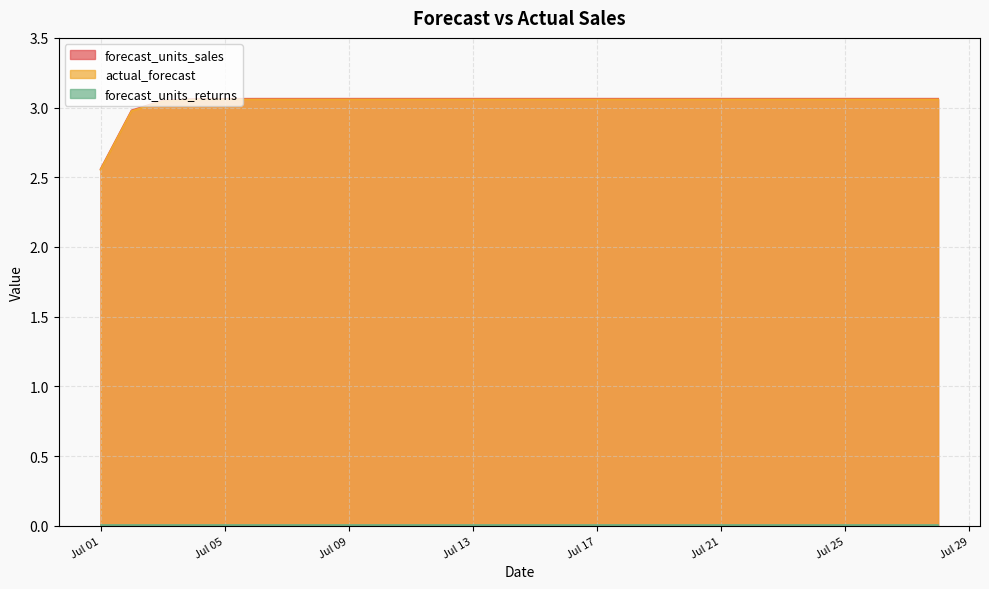

True or false: forecast_units_sales and actual_forecast intersect in this chart.

False